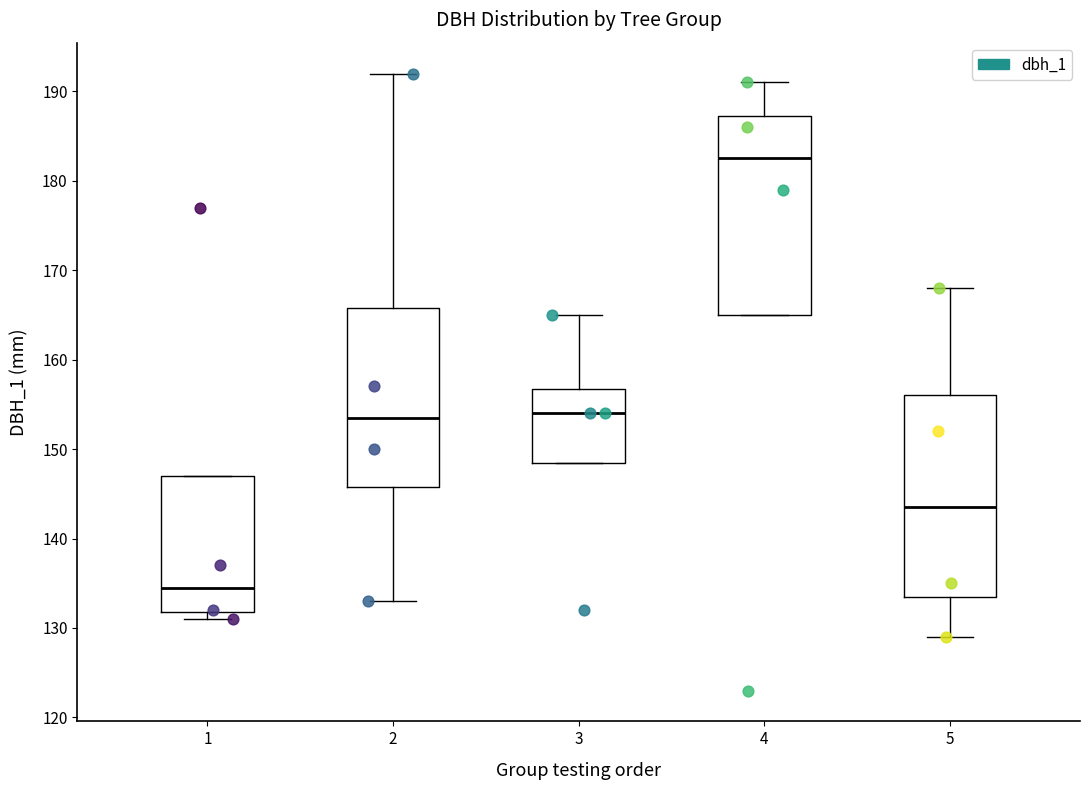

Where does the upper whisker of the box at x = 3 end on the y-axis? The values are not printed on the chart, so give them approximately, as read against the axis.

165